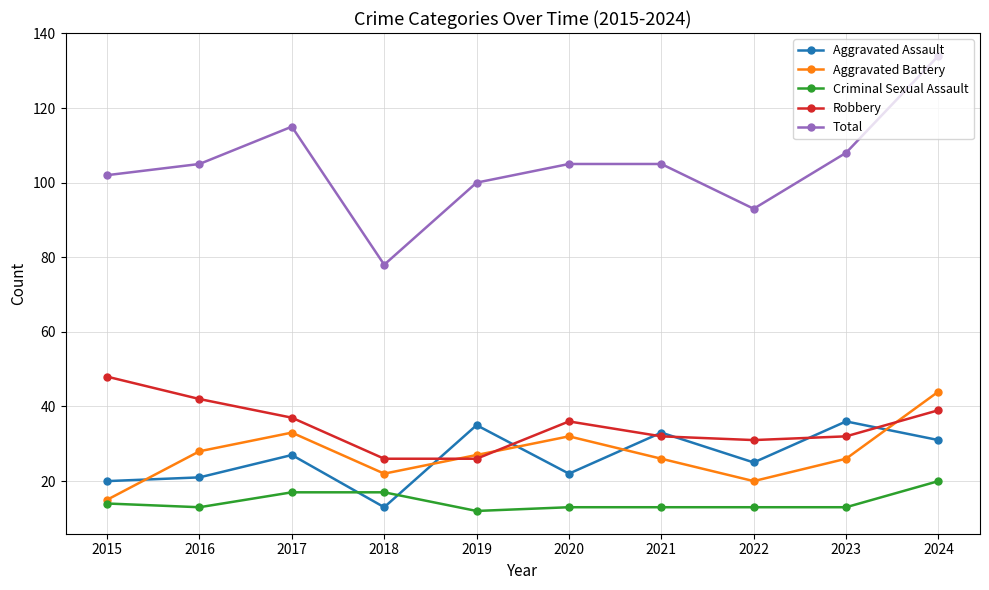

At which category does Total reach its first local valley?

2018